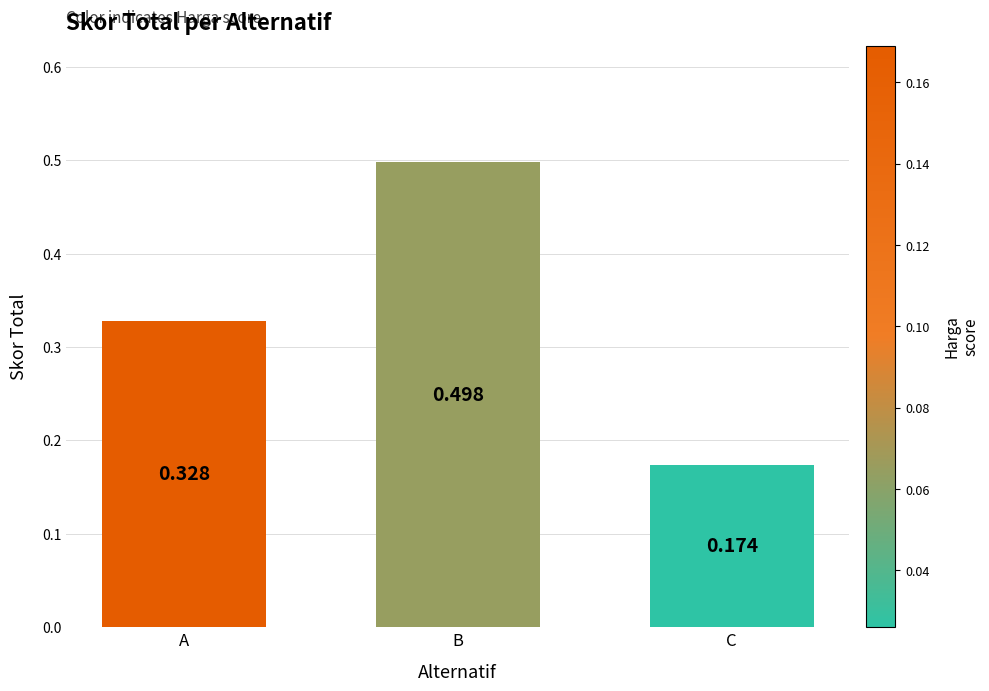

What is the greatest value displayed?

0.5